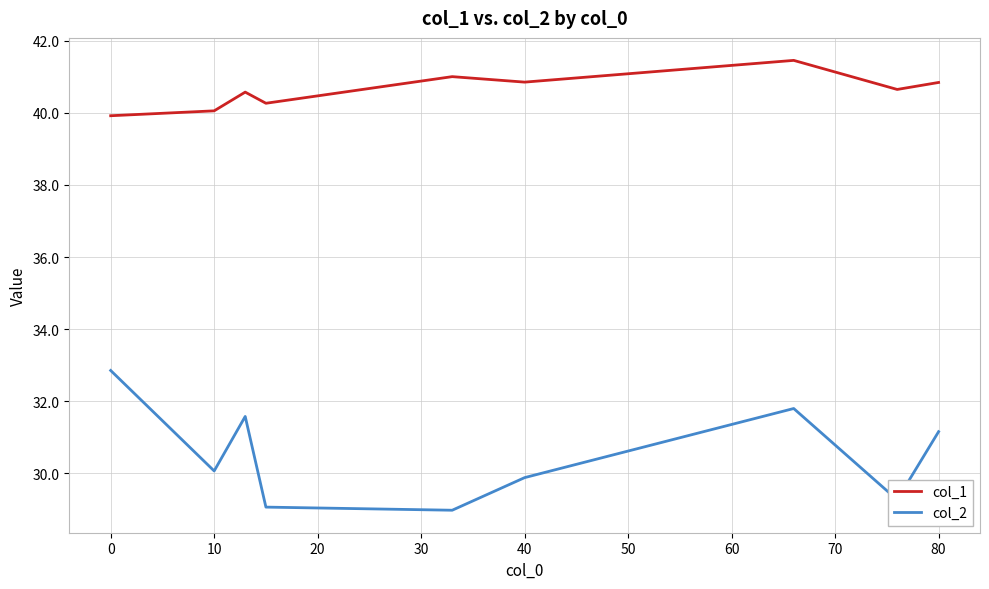

Which series has the largest total across all categories?

col_1